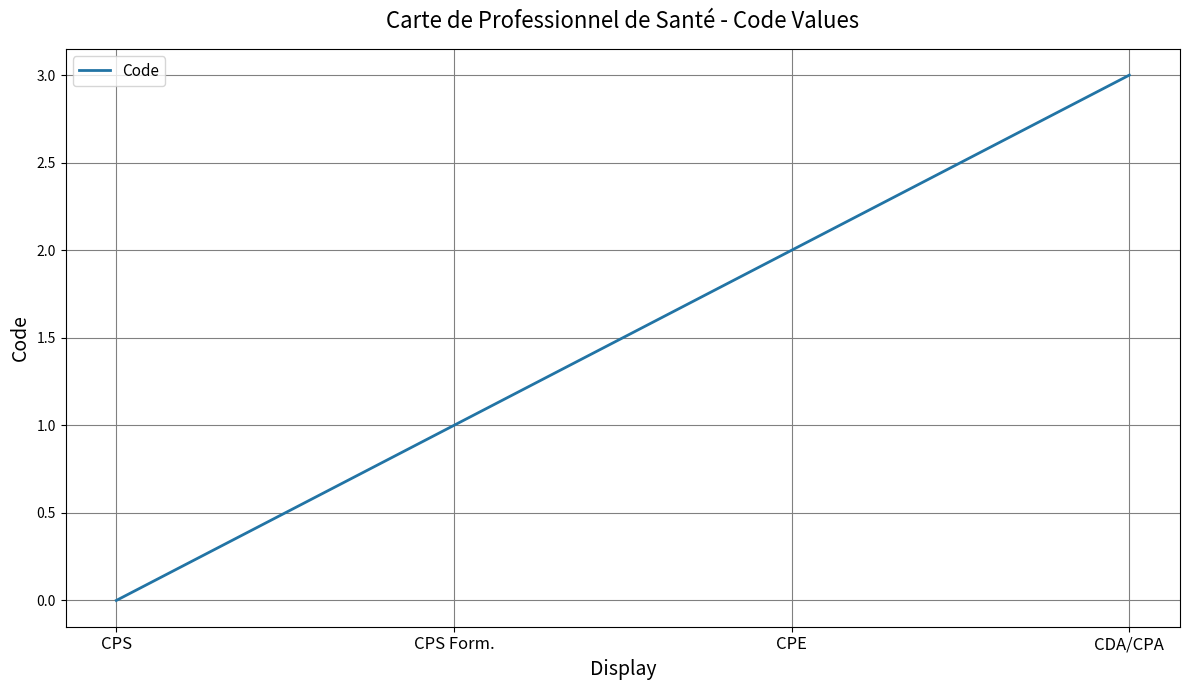

Reading left to right, extract all data points from this chart.

CPS=0	CPS Form.=1	CPE=2	CDA/CPA=3